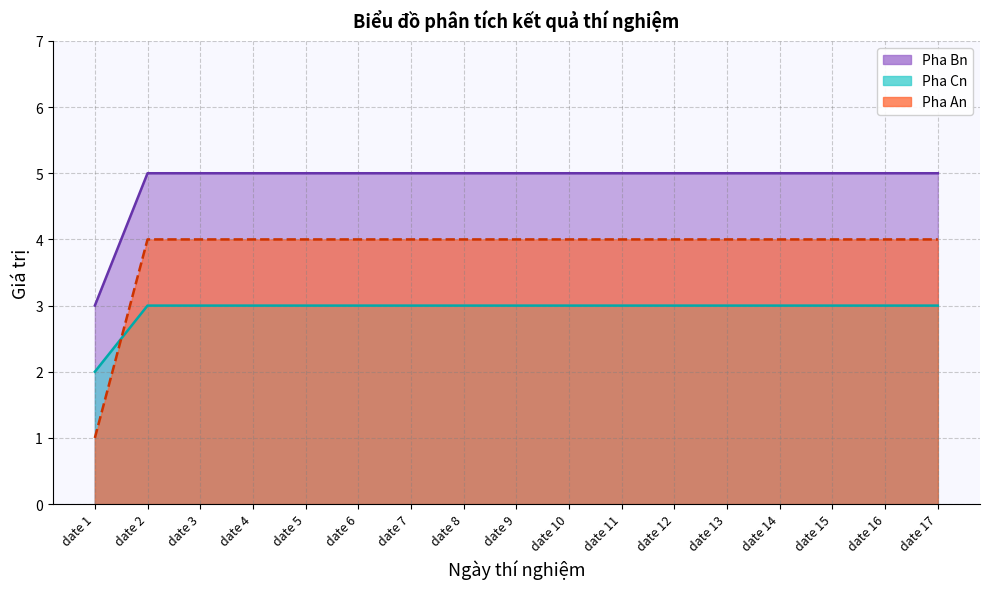

List the series in order of their overall mean, lowest first.

Pha Cn, Pha Bn, Pha An